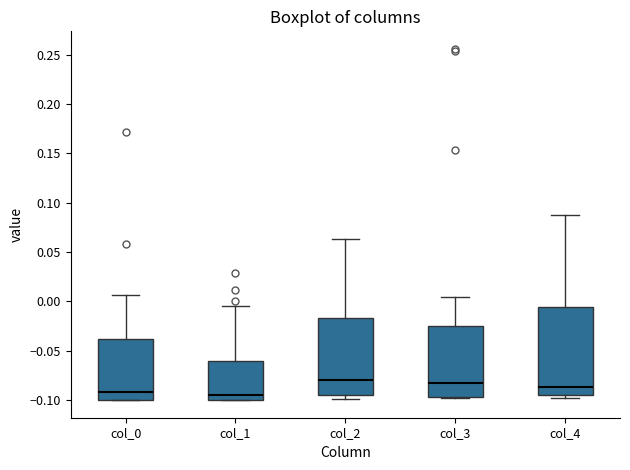

Where is the upper edge of the box for col_3 on the y-axis? The values are not printed on the chart, so give them approximately, as read against the axis.

-0.025